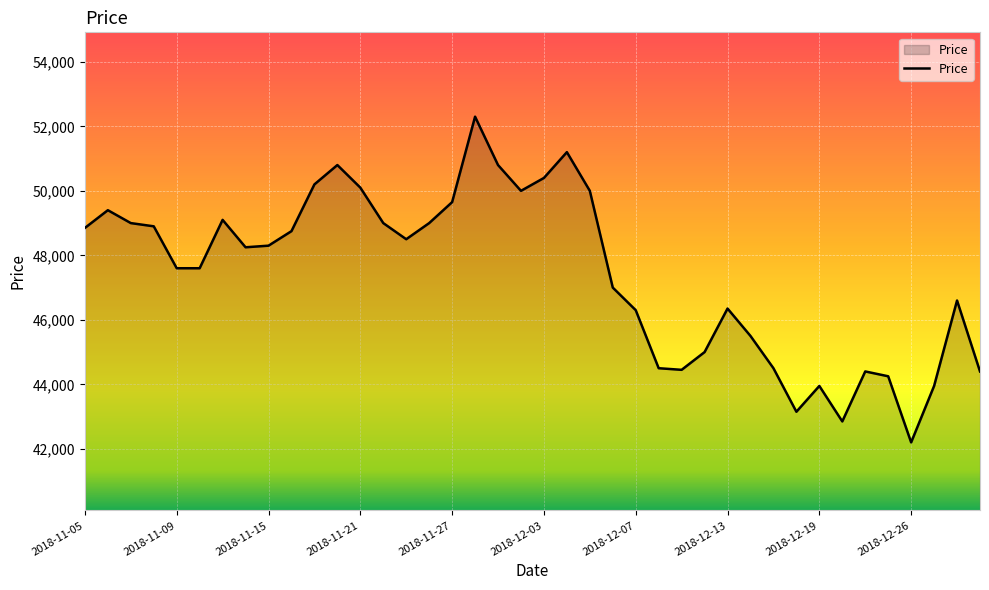

What is the smallest value displayed?

42200